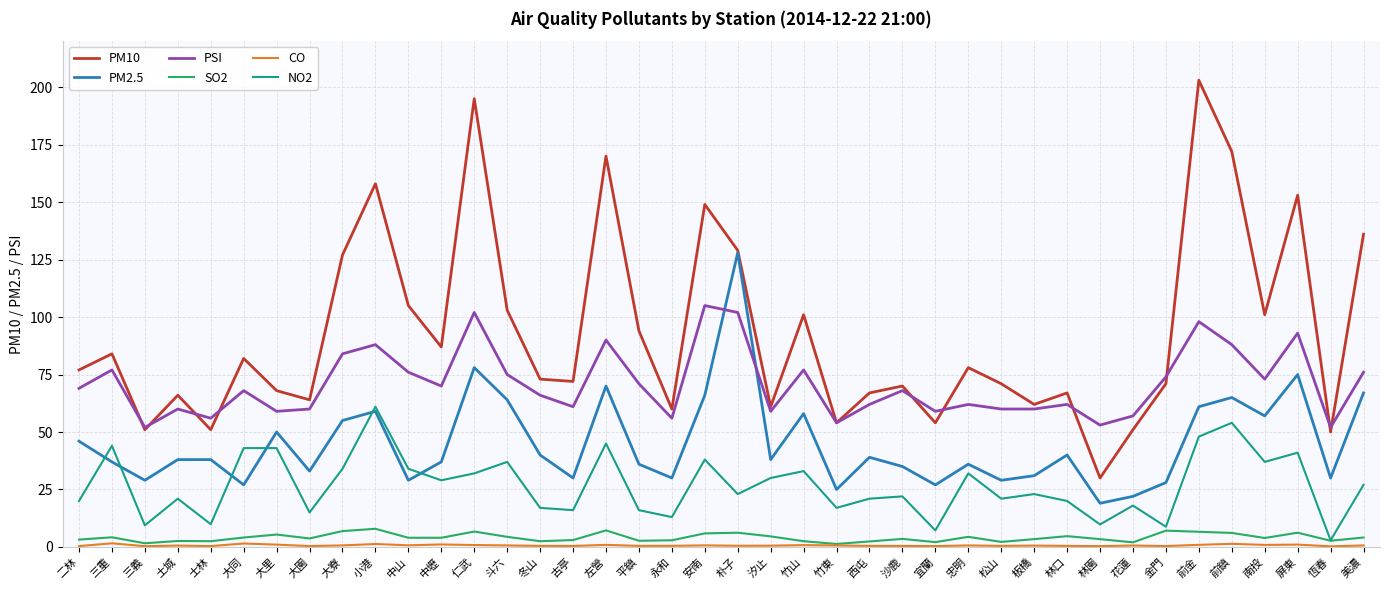

True or false: PM10 and SO2 cross at least once.

False